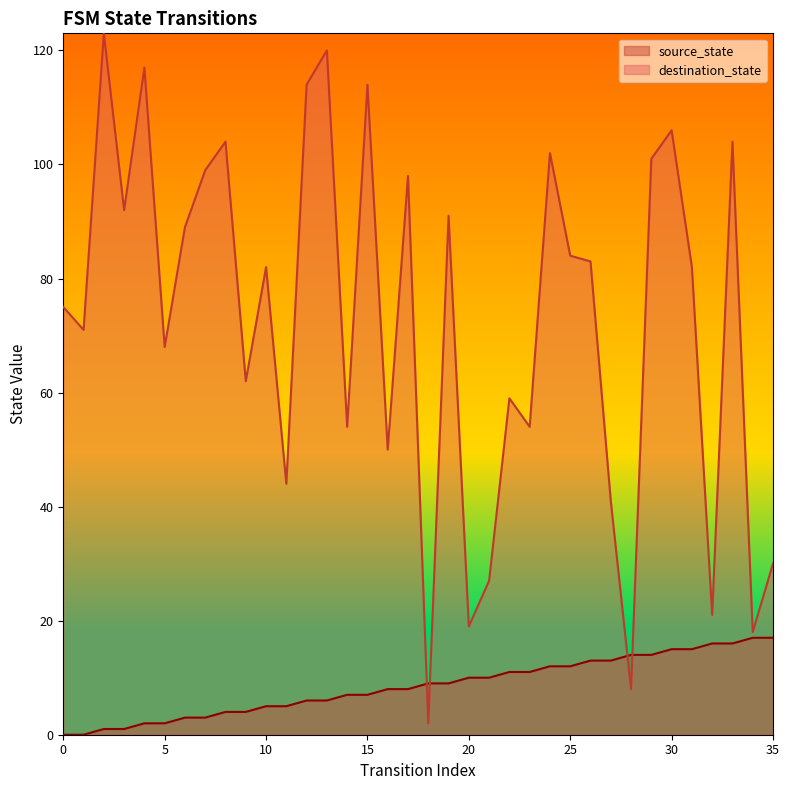

True or false: destination_state and source_state intersect in this chart.

True